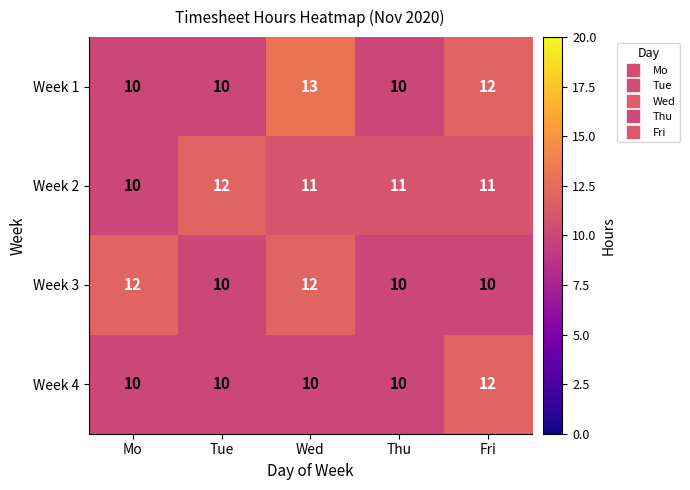

Count the number of categories in the chart.

5